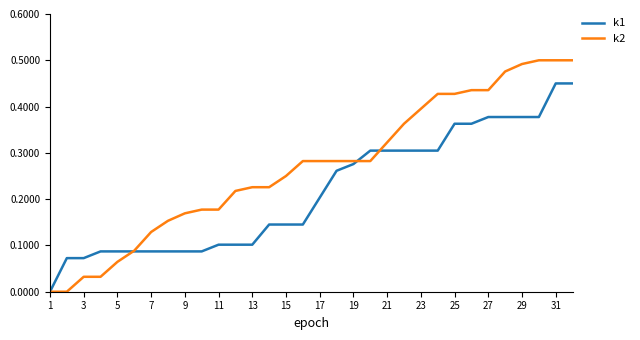

Which series has the largest total across all categories?

k2